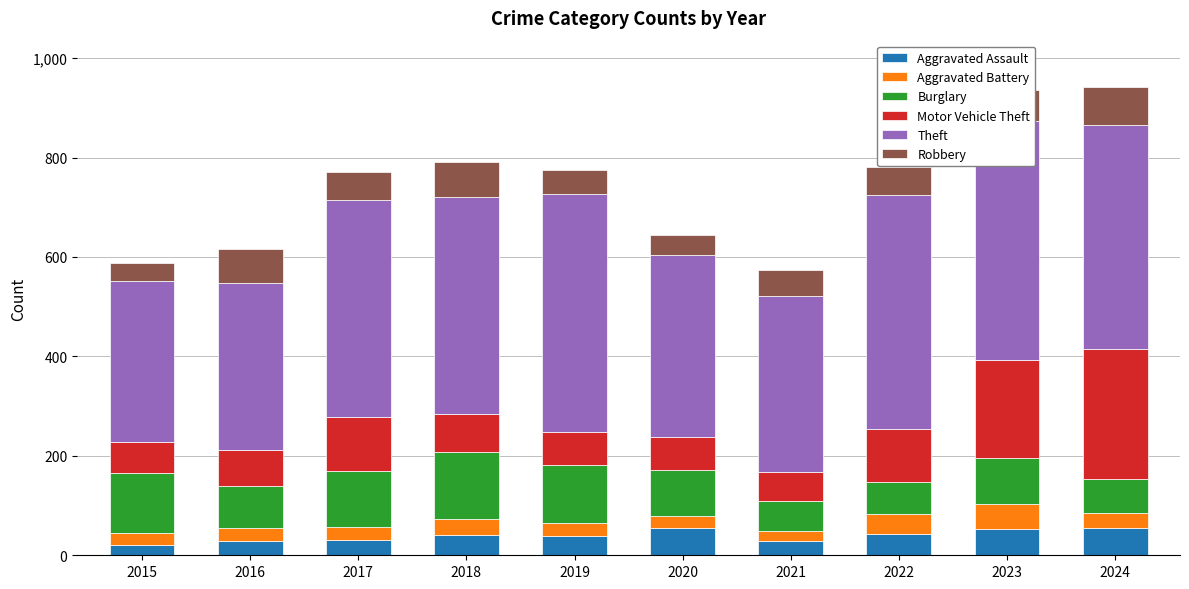

At which category is the sum across all series the highest?

2024